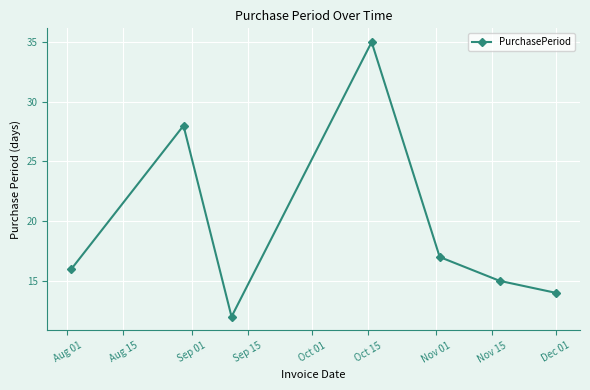

Reading right to left, extract all data points from this chart.

14	15	17	35	12	28	16